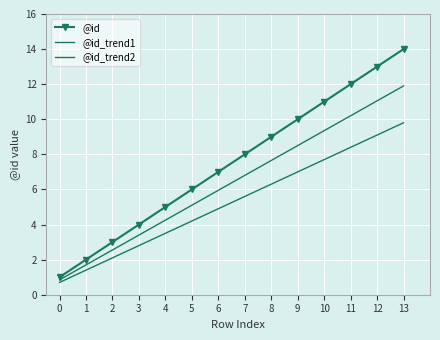

The value of @id_trend2 at 12 is 13.2. True or false?

False